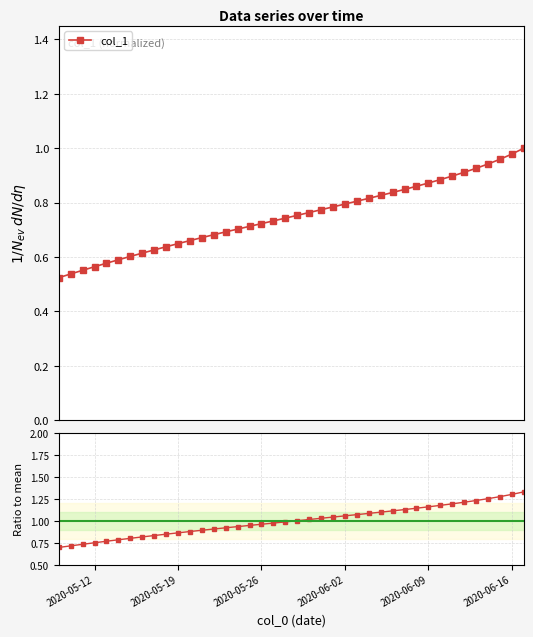

Is this an area chart (filled region under the line)?

No